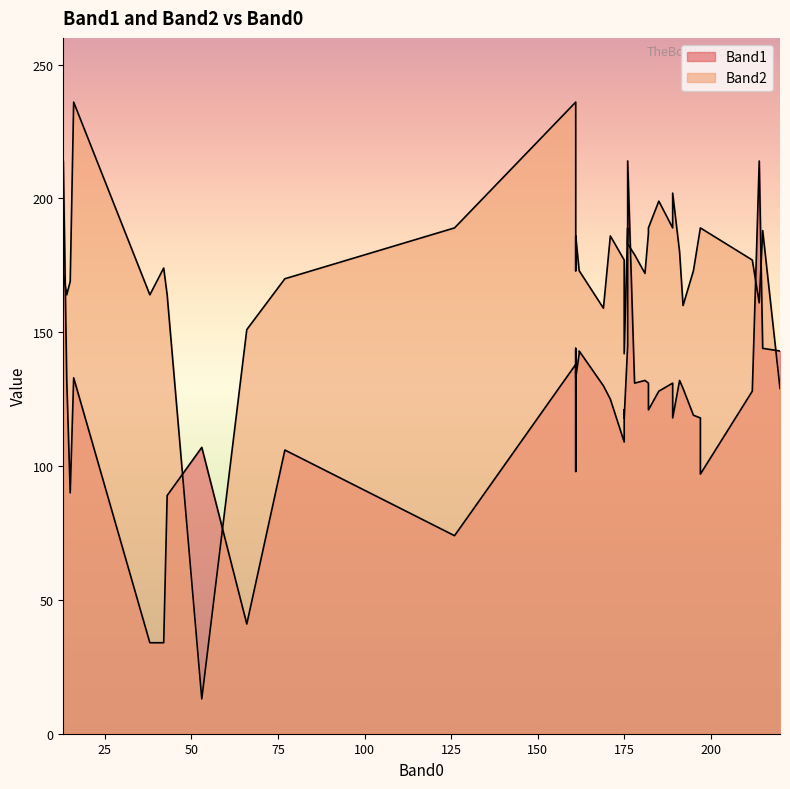

Read the Band1 value at 171, to the nearest 5.

125